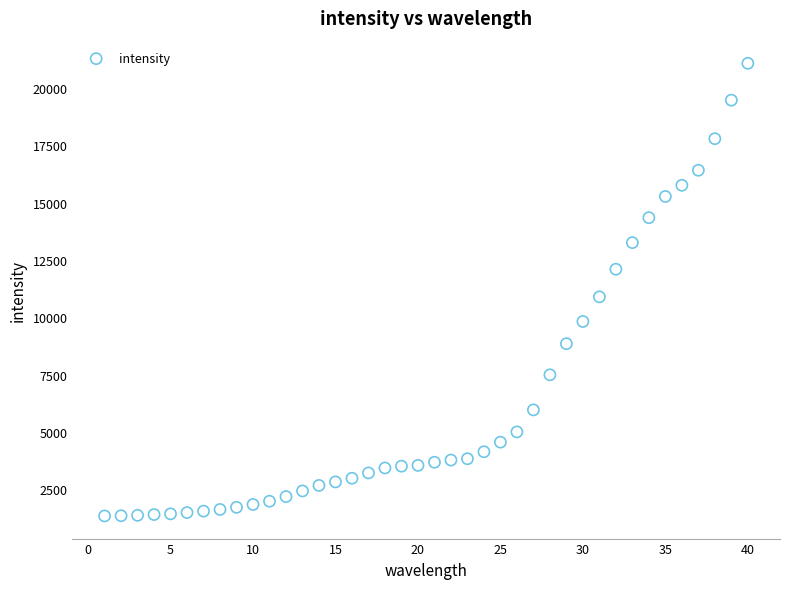

What Y value in the scatter plot is closest to 11209?

10894